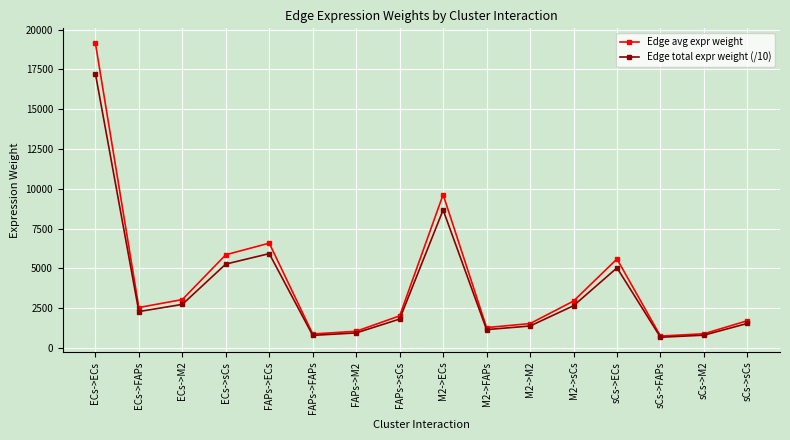

What position from the right is sCs->M2?

2